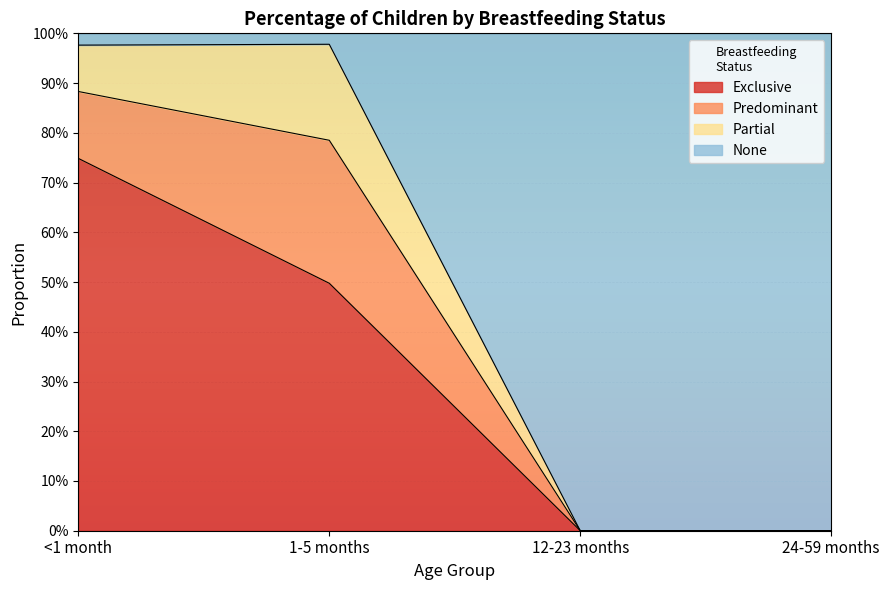

What are all the series names shown in the legend?

Exclusive, Predominant, Partial, None